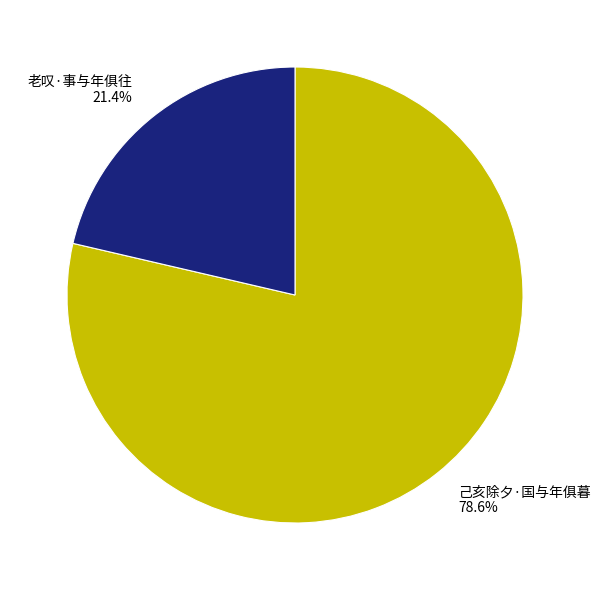

Which category has the smallest portion of the pie?

老叹·事与年俱往